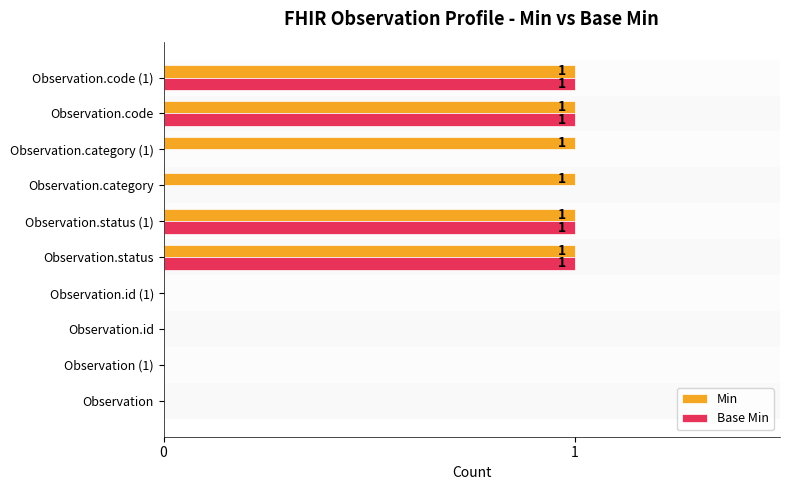

Between Observation.status (1) and Observation.category, which series saw the biggest shift?

Base Min